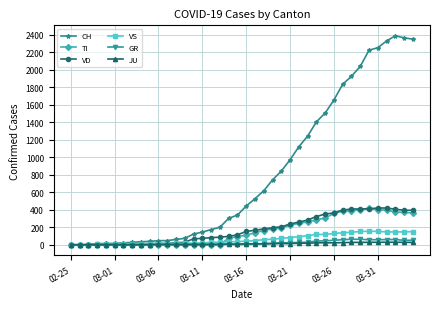

What is the greatest value displayed?

2387